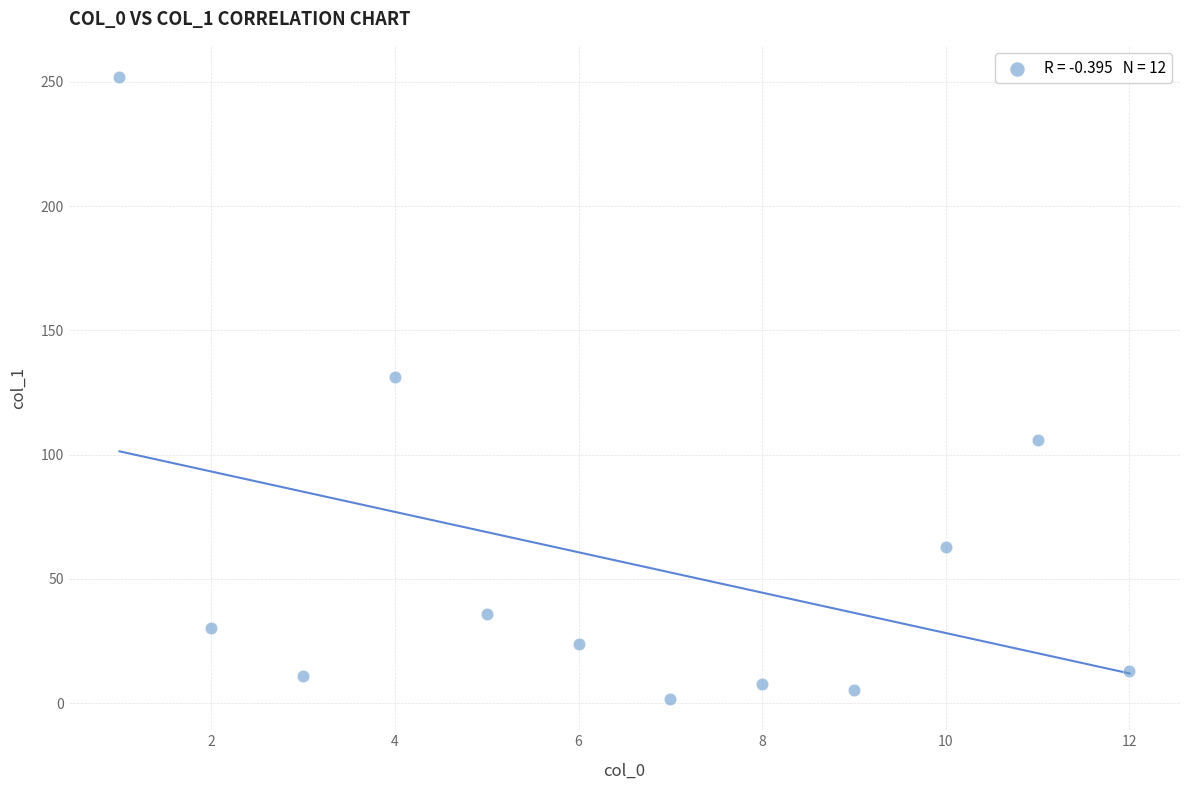

What is the average Y value?

56.6